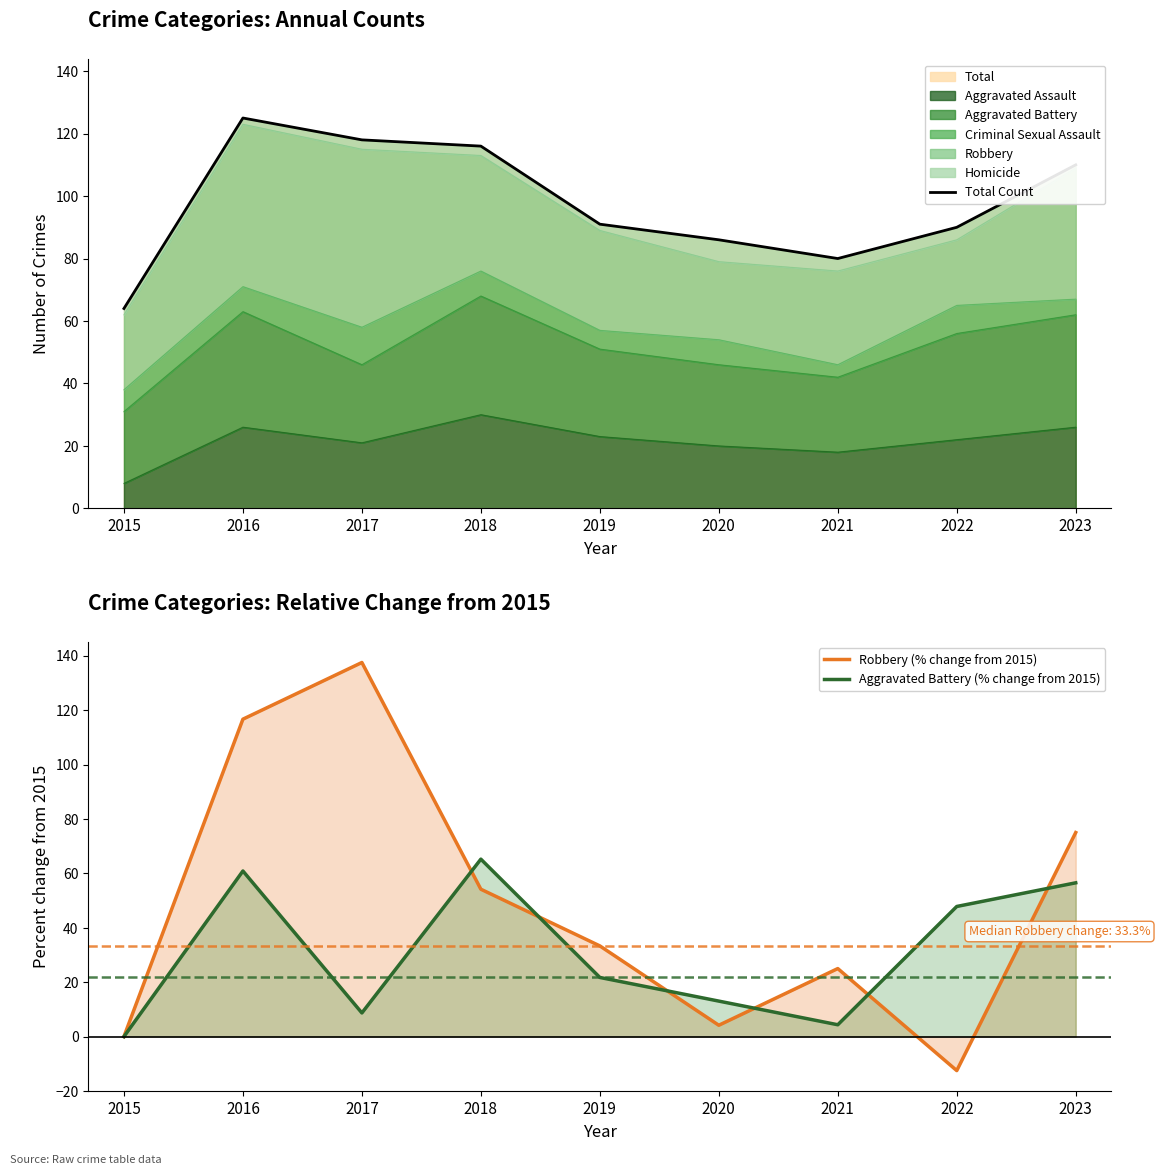

The Robbery (% change from 2015) series shows 33.3 at 2019. True or false?

True